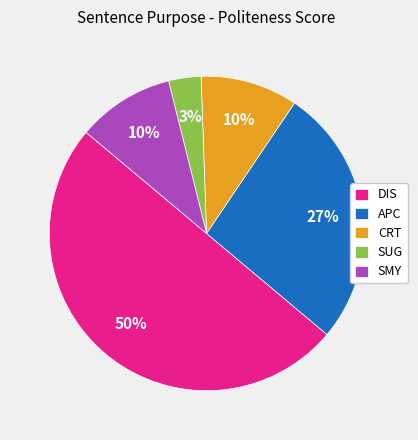

To the nearest percent, what percentage of the pie is APC?

27%